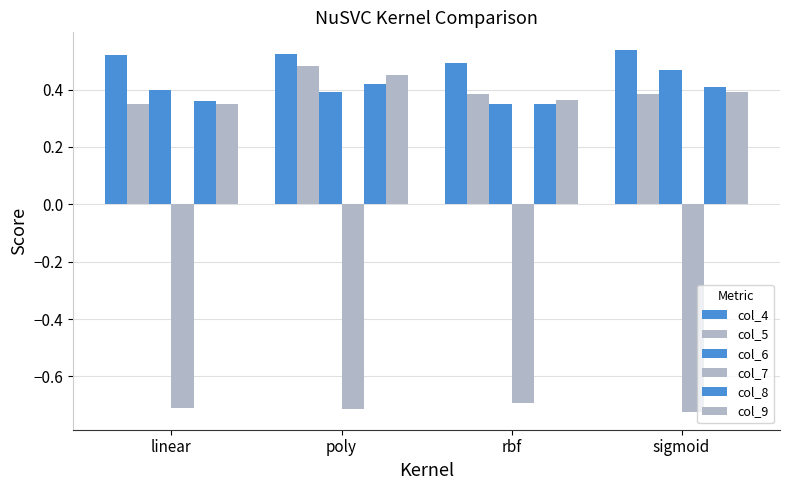

At which category does the chart reach its peak across all series?

sigmoid